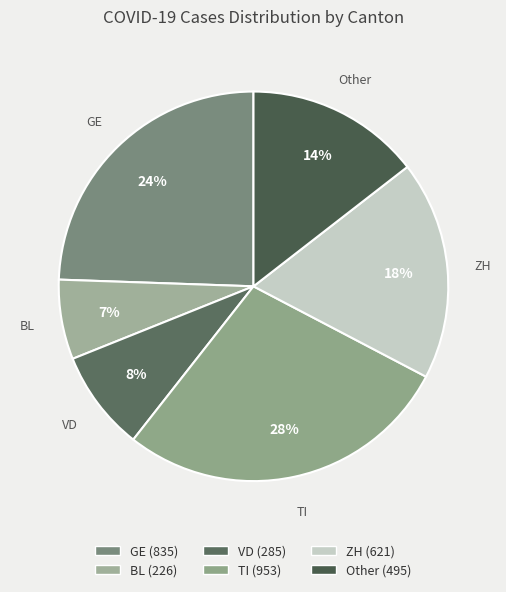

To the nearest percent, what percentage of the pie is VD?

8%